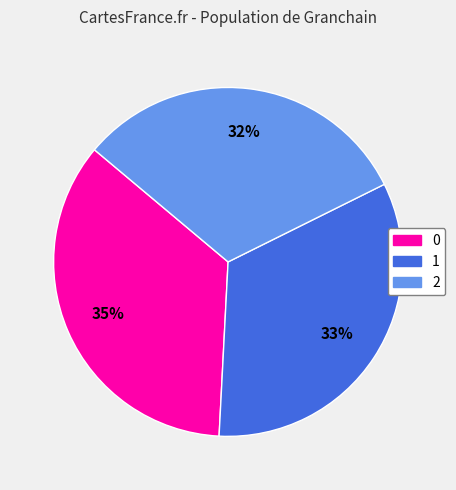

What percentage is the 1 slice, to the nearest percent?

33%